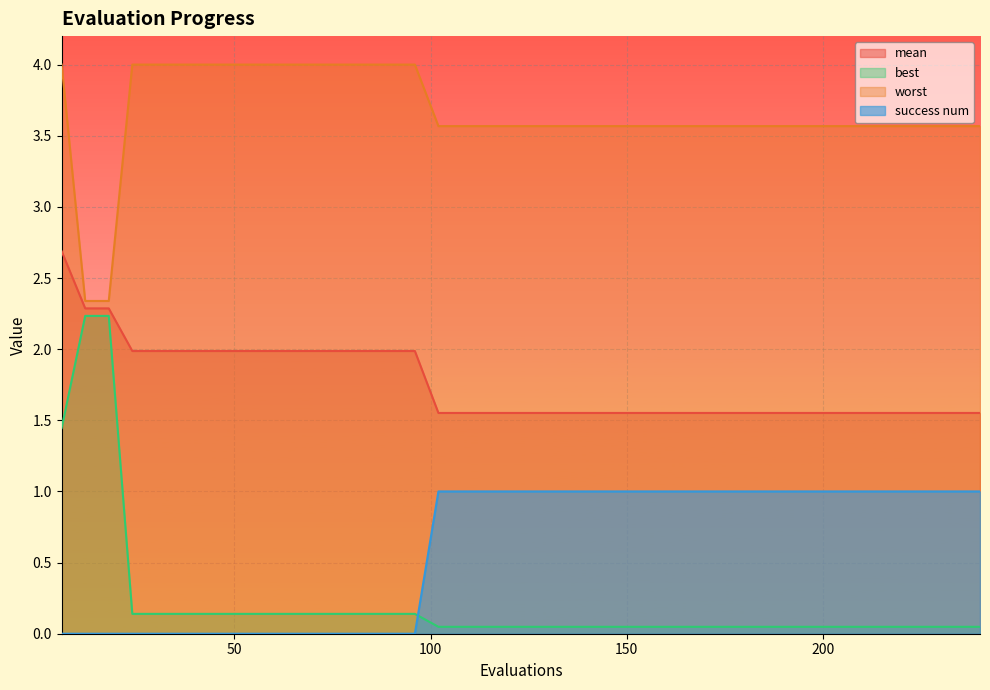

At which label does success num reach its minimum?

6